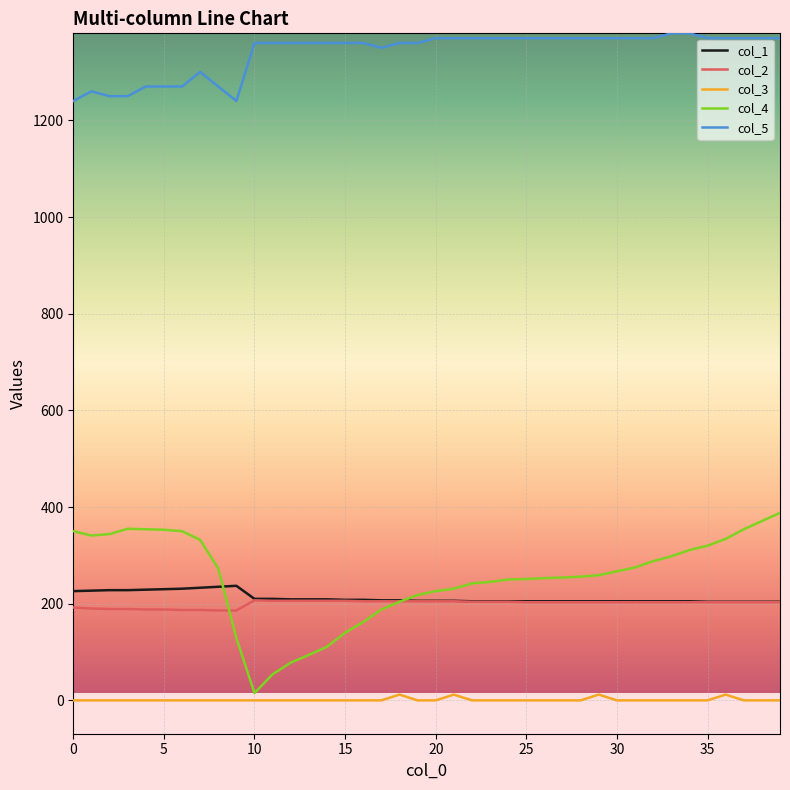

How many lines are shown in the chart?

5